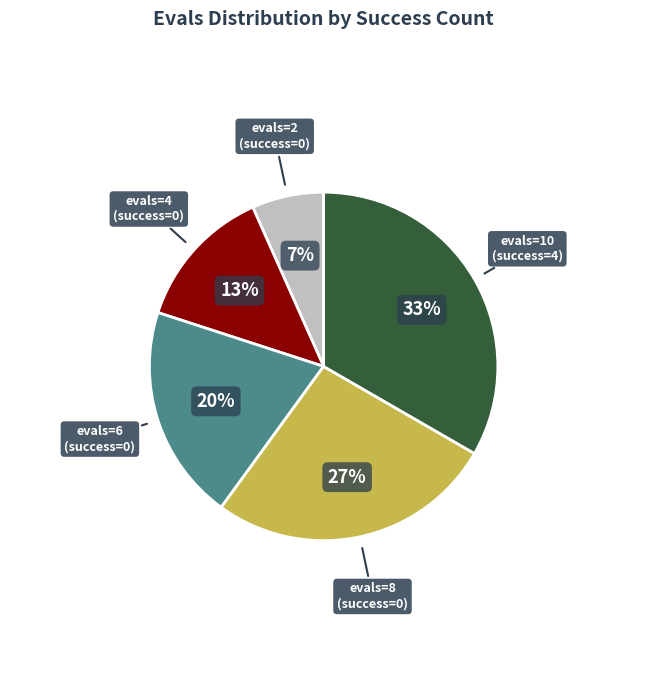

Is there a majority slice in this chart?

No